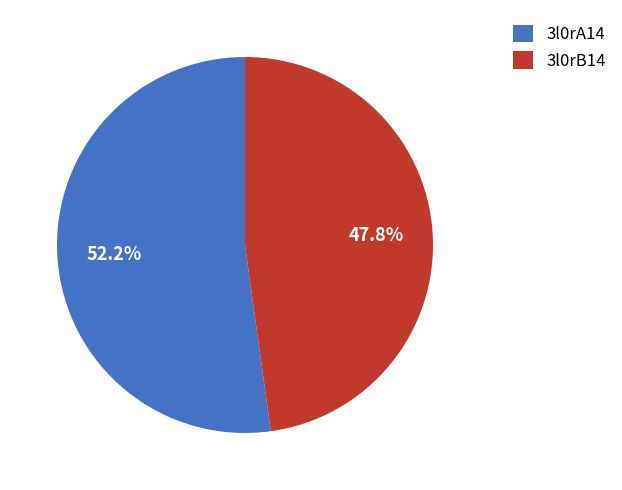

Is it true that 3l0rB14 is 48% of the pie?

True